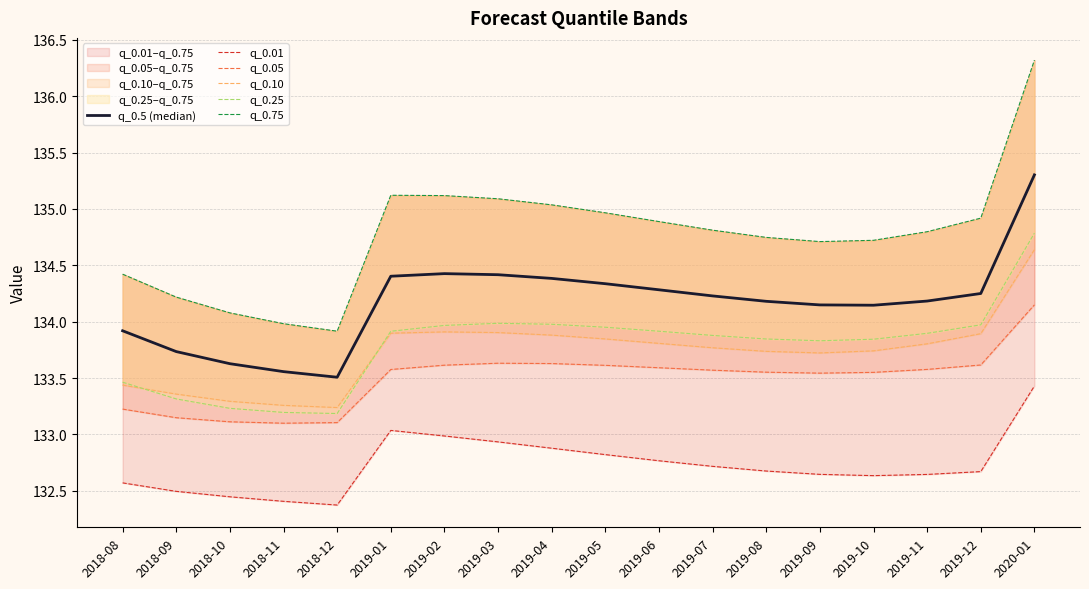

What is the sum of all q_0.5 (median) values?

2415.0